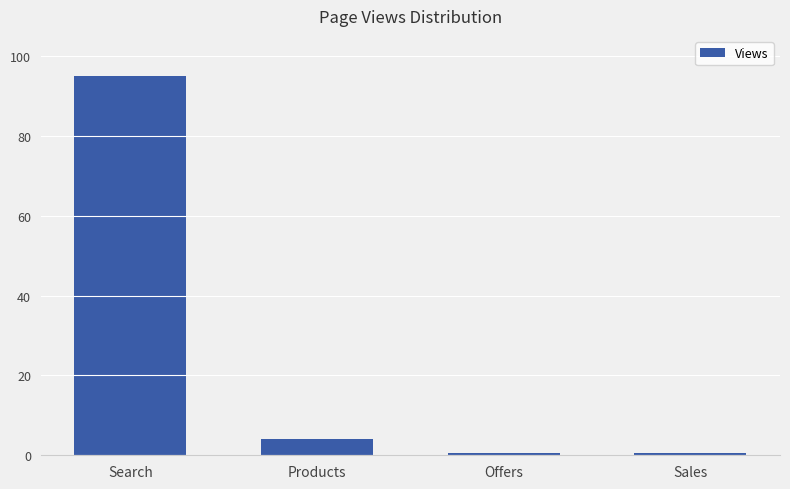

How many data points are less than 4?

2